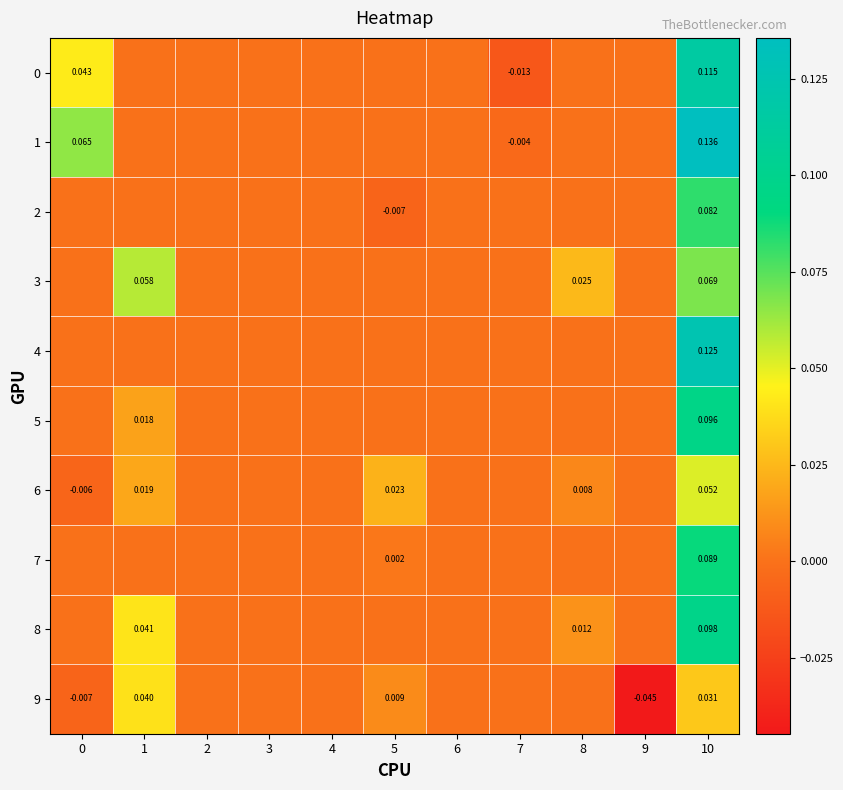

Which series has the largest range (max minus min)?

1